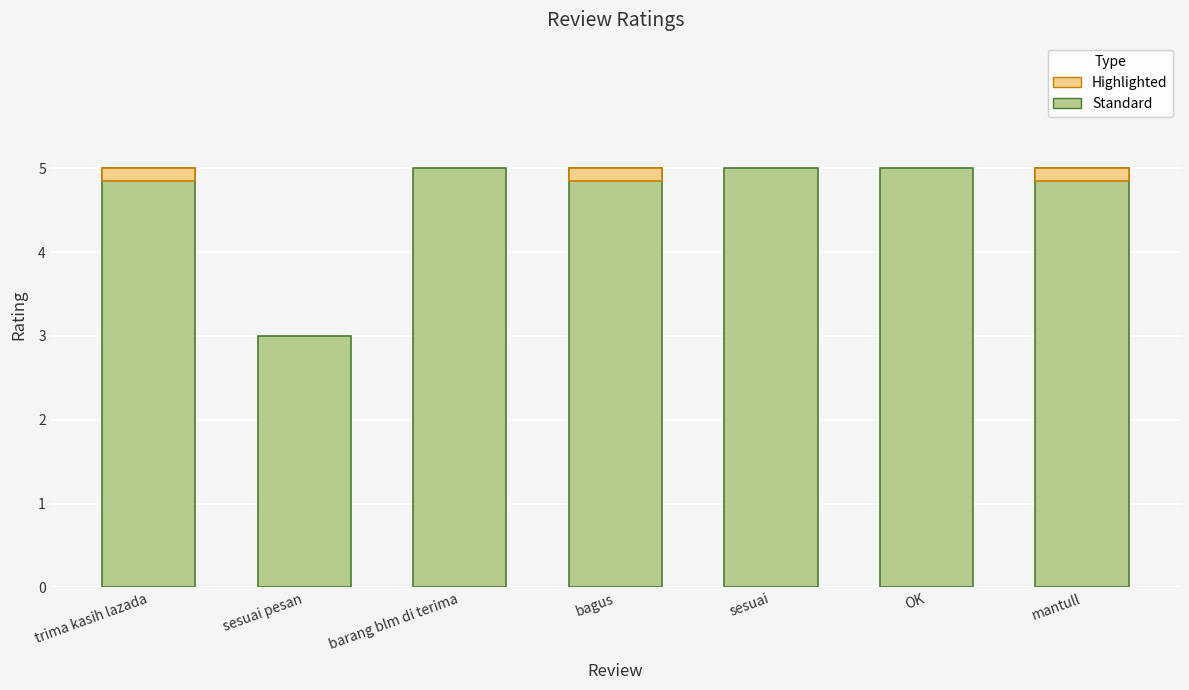

How many bars are there in total?

7